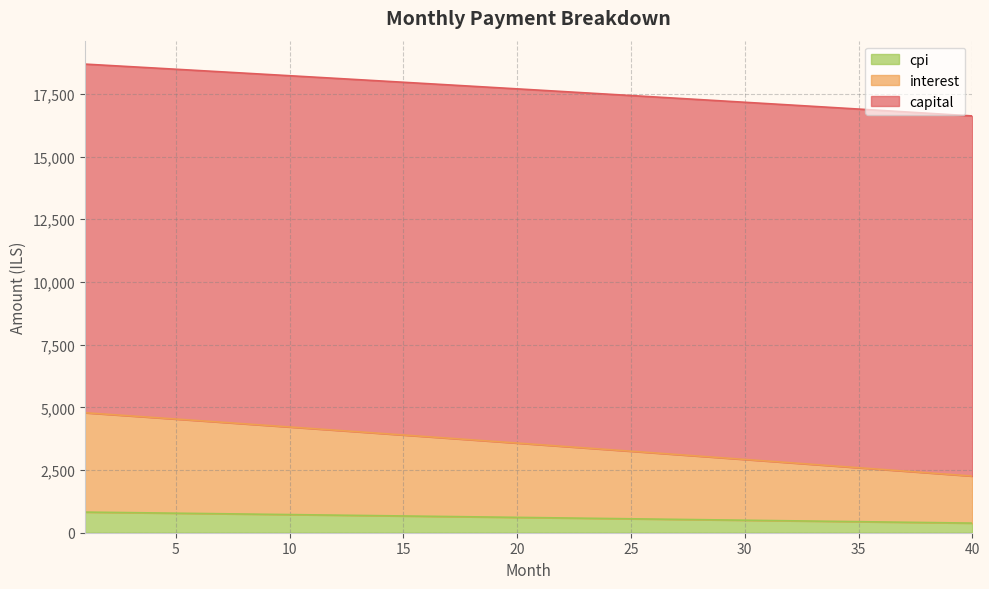

What is the maximum value for cpi?

822.4